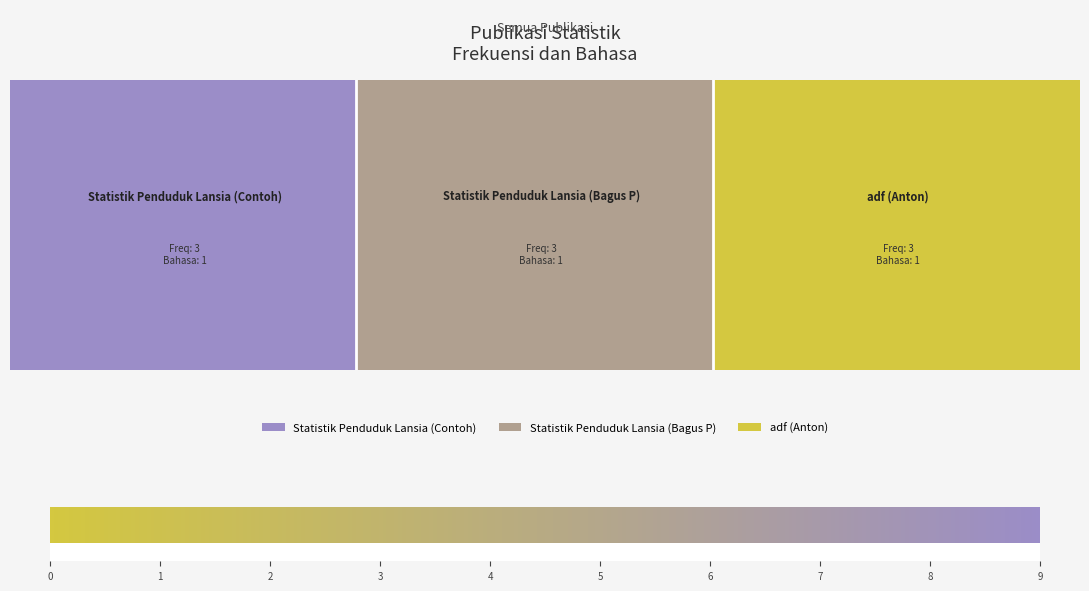

Reading left to right, extract all data points from this chart.

Frekuensi Terbit: Statistik Penduduk Lansia (Contoh)=3	Statistik Penduduk Lansia (Bagus P)=3	adf (Anton)=3
Bahasa: Statistik Penduduk Lansia (Contoh)=1	Statistik Penduduk Lansia (Bagus P)=1	adf (Anton)=1